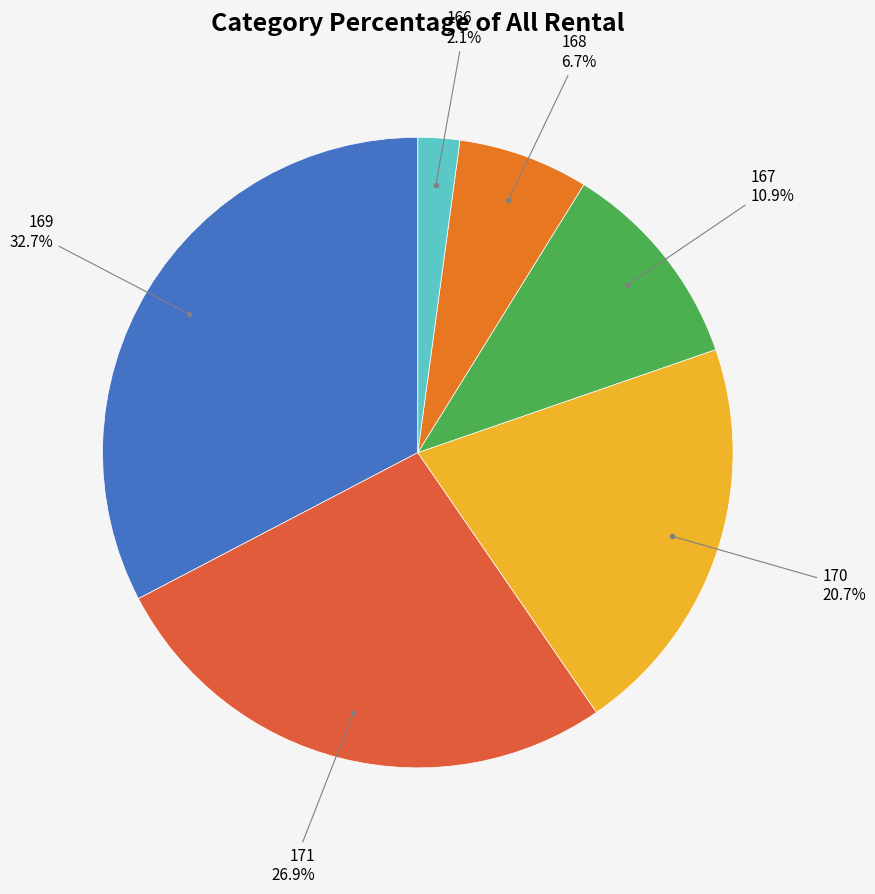

Approximately how many times larger is the value at 166 compared to 168?

0.3